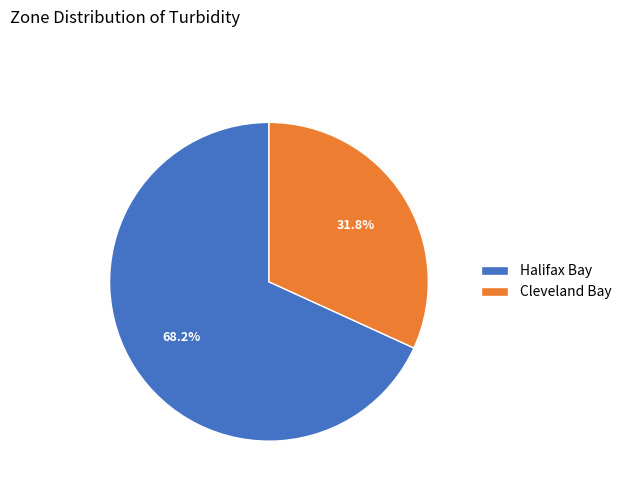

Between Cleveland Bay and Halifax Bay, which is larger?

Halifax Bay